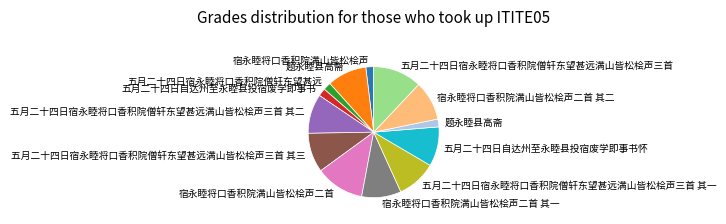

Is there any slice that represents more than half of the pie?

No